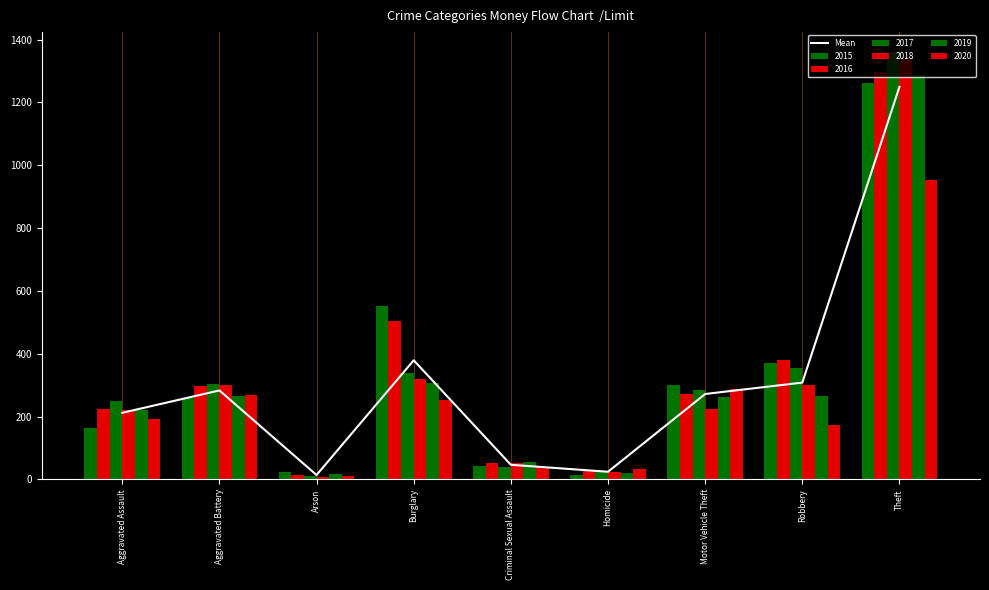

The value at Aggravated Assault is 212.0. True or false?

True